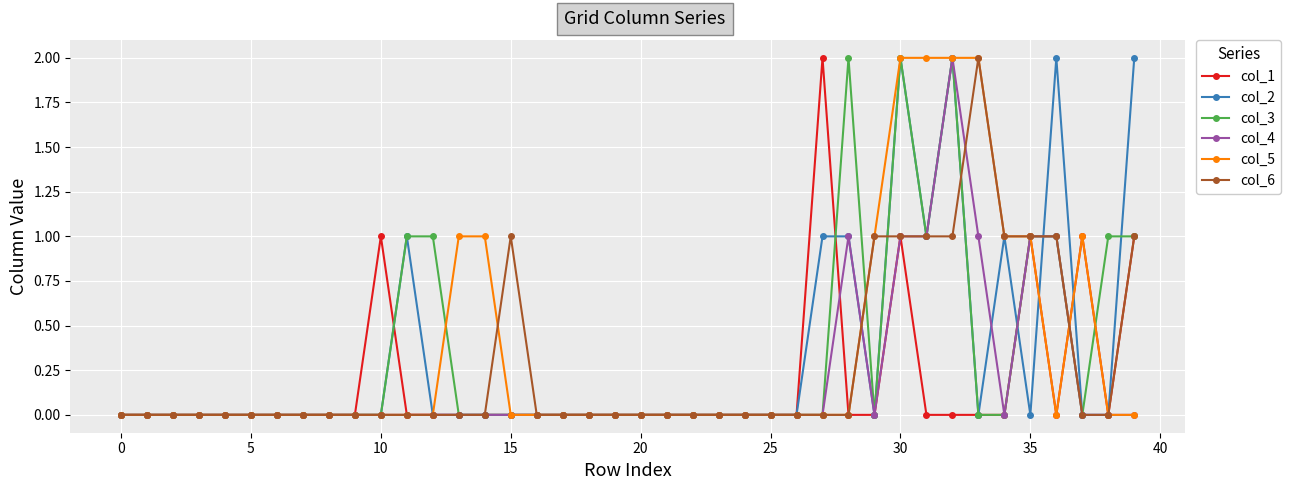

Reading left to right, what are all the values shown in this chart?

col_1: 0	0	0	0	0	0	0	0	0	0	1	0	0	0	0	0	0	0	0	0	0	0	0	0	0	0	0	2	0	0	1	0	0	0	0	1	0	1	0	1
col_2: 0	0	0	0	0	0	0	0	0	0	0	1	0	0	0	0	0	0	0	0	0	0	0	0	0	0	0	1	1	0	2	1	2	0	1	0	2	0	0	2
col_3: 0	0	0	0	0	0	0	0	0	0	0	1	1	0	0	0	0	0	0	0	0	0	0	0	0	0	0	0	2	0	2	1	2	0	0	1	1	0	1	1
col_4: 0	0	0	0	0	0	0	0	0	0	0	0	0	0	0	0	0	0	0	0	0	0	0	0	0	0	0	0	1	0	1	1	2	1	0	1	1	0	0	0
col_5: 0	0	0	0	0	0	0	0	0	0	0	0	0	1	1	0	0	0	0	0	0	0	0	0	0	0	0	0	0	1	2	2	2	2	1	1	0	1	0	0
col_6: 0	0	0	0	0	0	0	0	0	0	0	0	0	0	0	1	0	0	0	0	0	0	0	0	0	0	0	0	0	1	1	1	1	2	1	1	1	0	0	1